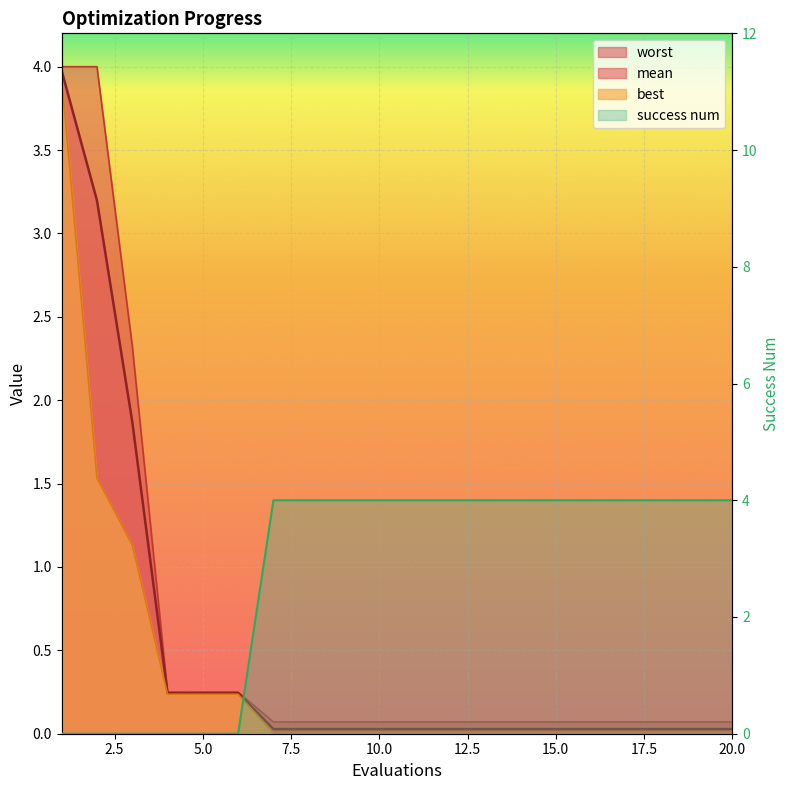

At how many categories does at least one series exceed 2?

17